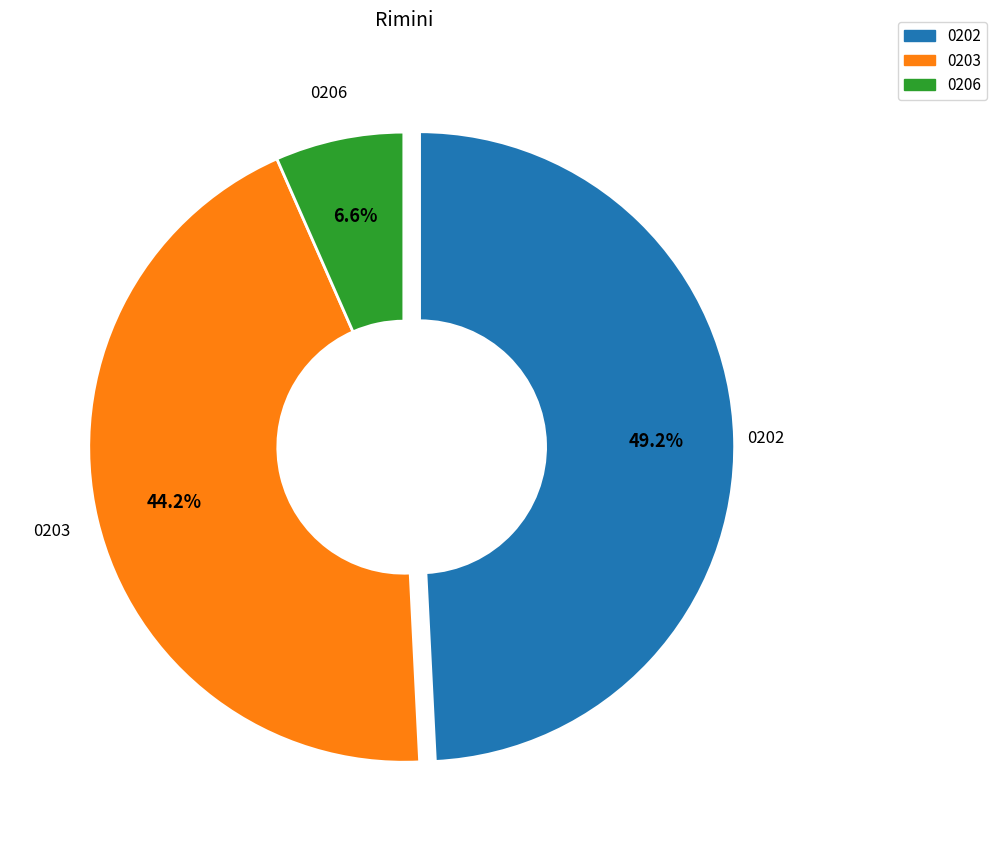

Is there a majority slice in this chart?

No